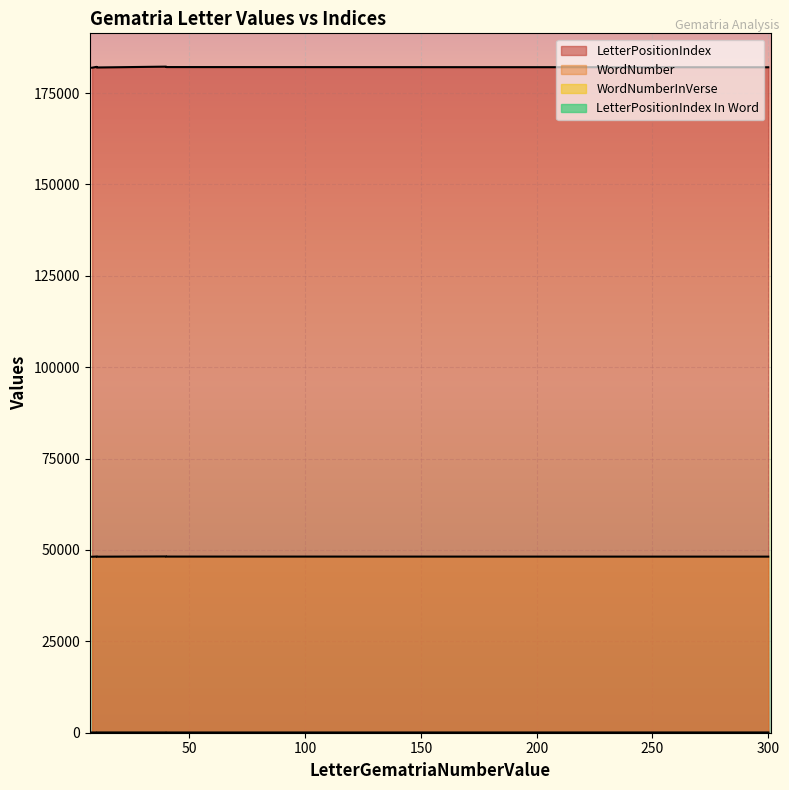

In LetterPositionIndex In Word, how many points are higher than both neighbors (excluding endpoints)?

2